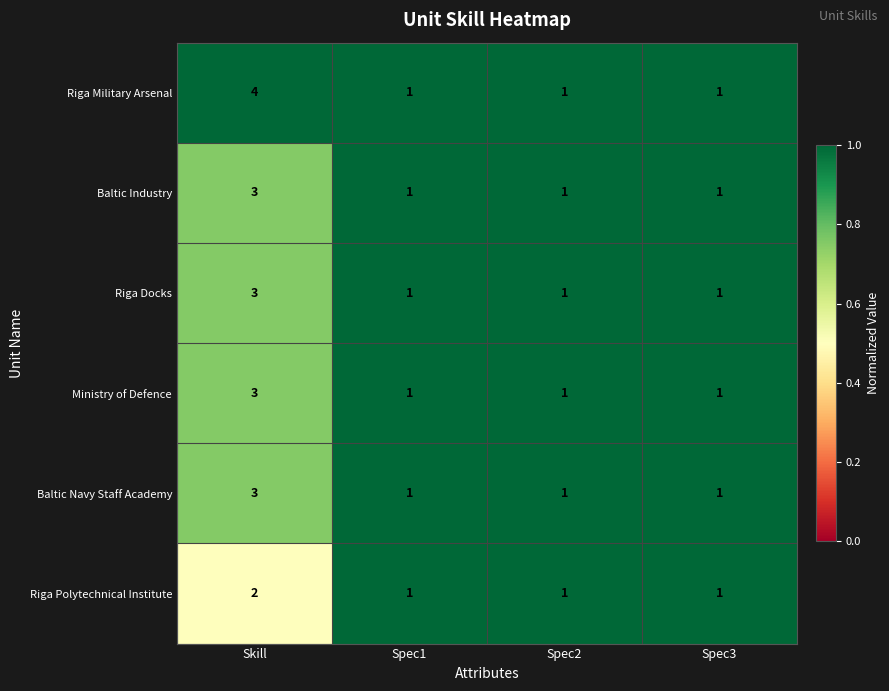

Count the Riga Polytechnical Institute values in the range 1 to 2.

4